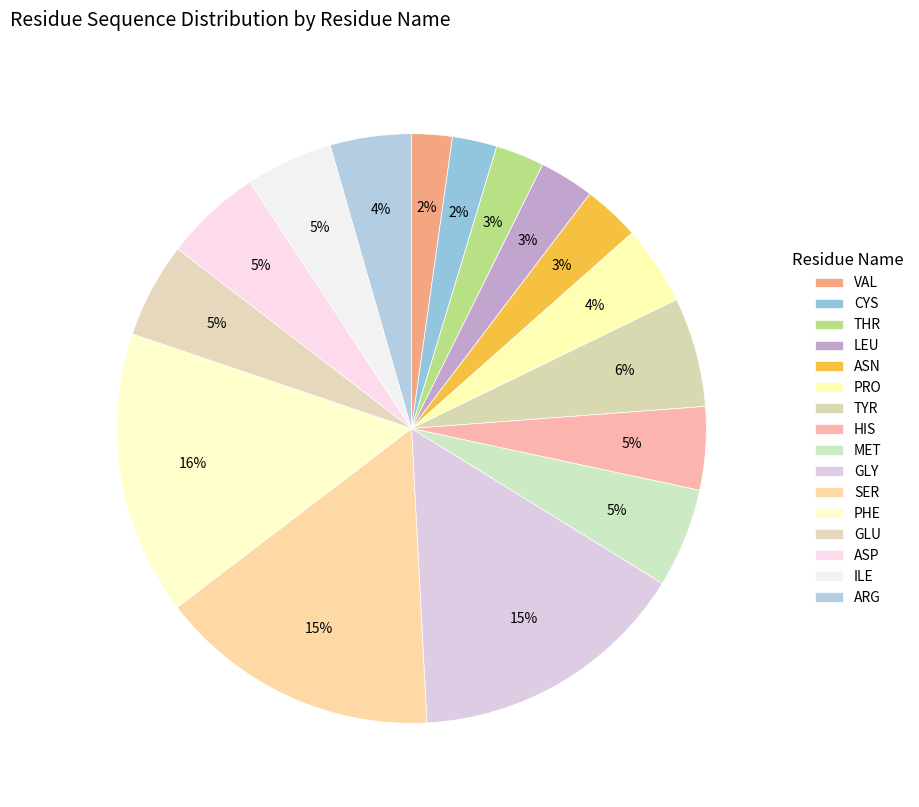

To the nearest percent, what is the combined percentage of PHE and LEU?

19%